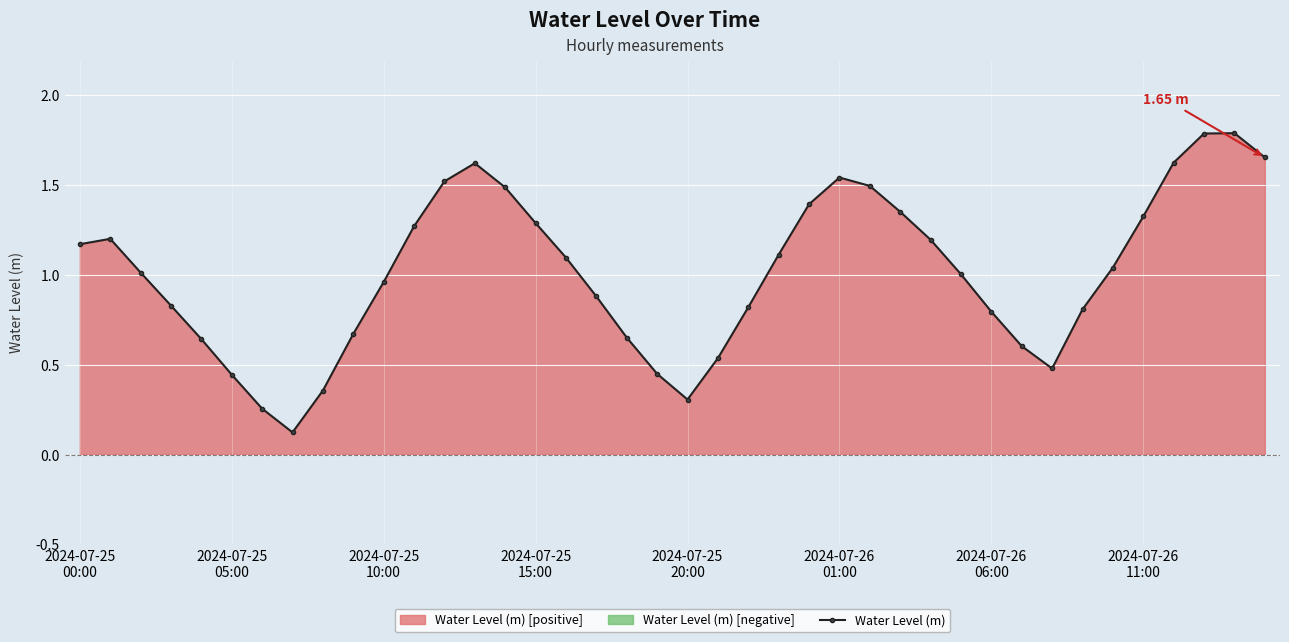

In Water Level (m), how many points are lower than both neighbors (excluding endpoints)?

3